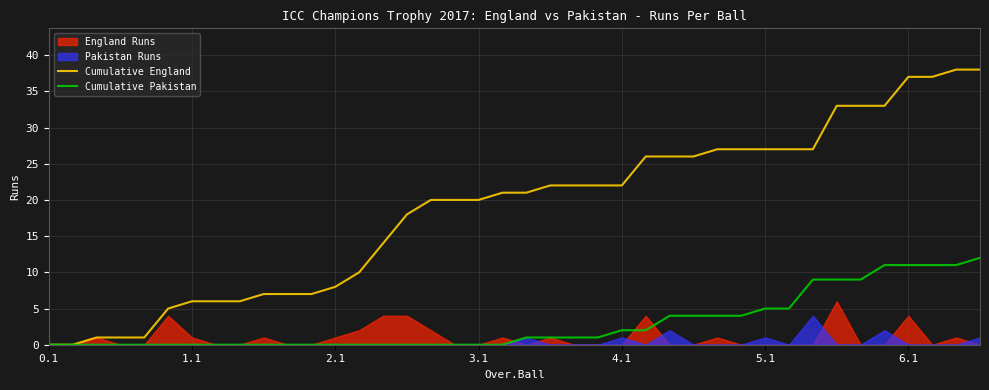

What is the total value across all series at 9?

7